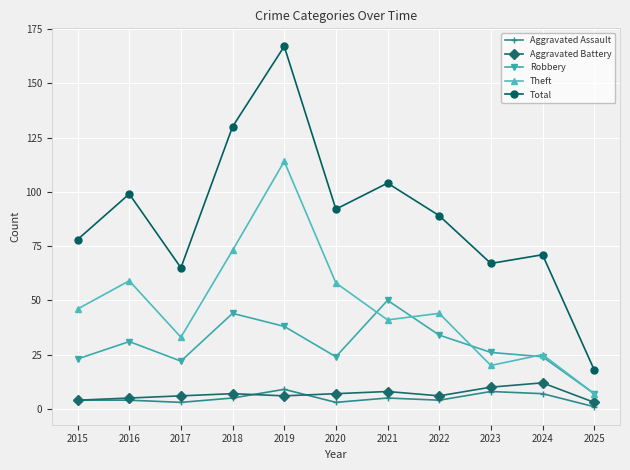

At how many categories does at least one series exceed 83?

6